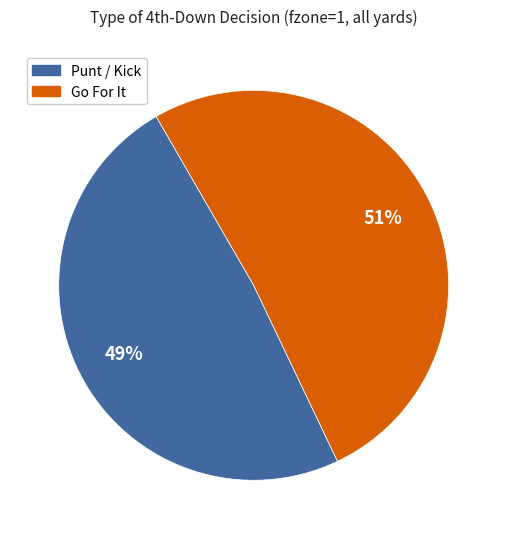

To the nearest percent, what is the average slice percentage?

50%